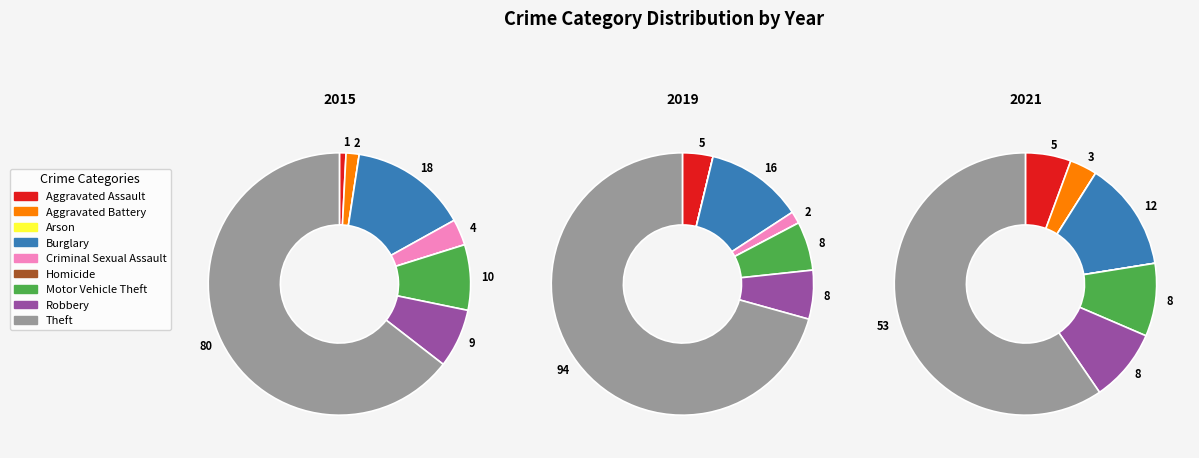

Is there any slice that represents more than half of the pie?

Yes